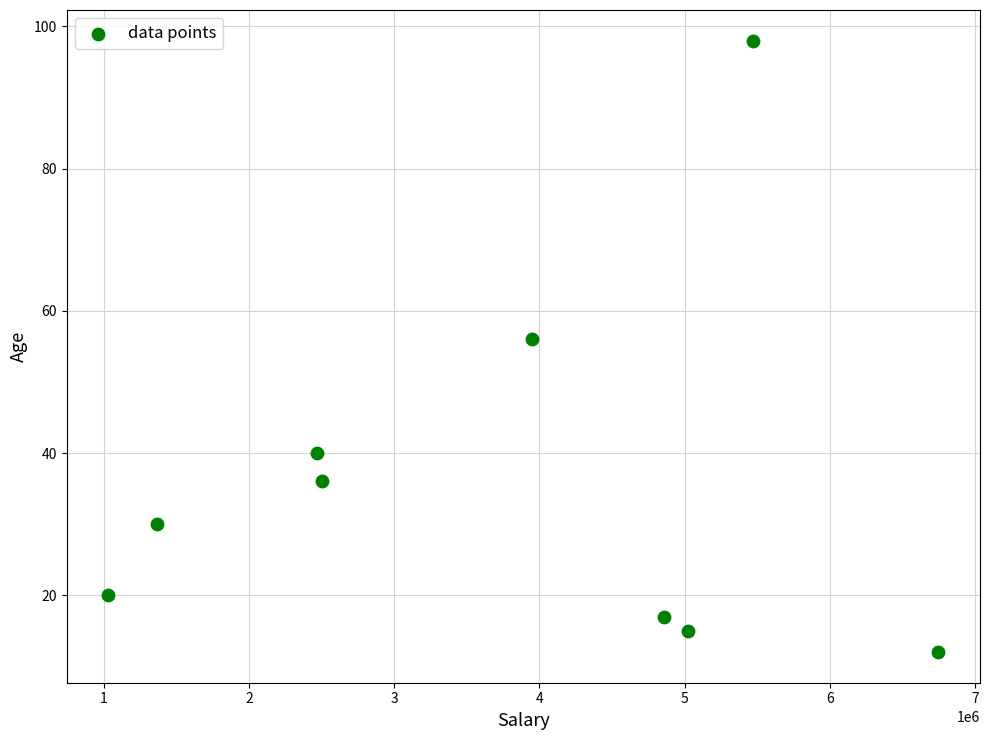

What Y value in the scatter plot is closest to 55?

56